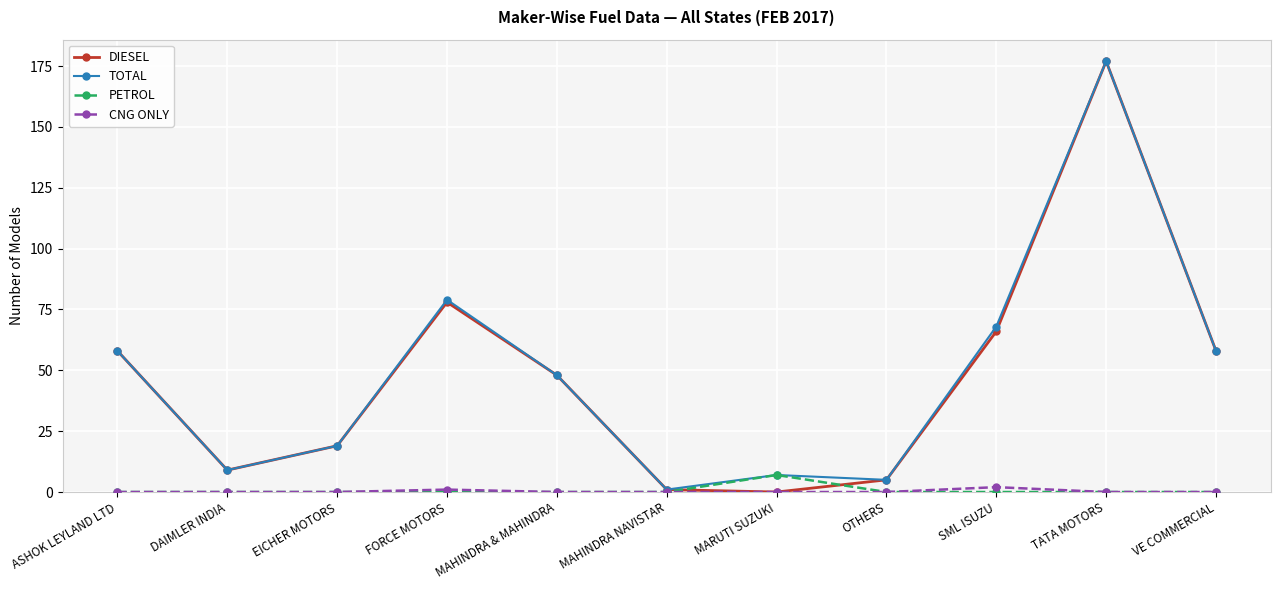

Reading left to right, transcribe all the data shown in this chart.

DIESEL: ASHOK LEYLAND LTD=58	DAIMLER INDIA=9	EICHER MOTORS=19	FORCE MOTORS=78	MAHINDRA & MAHINDRA=48	MAHINDRA NAVISTAR=1	MARUTI SUZUKI=0	OTHERS=5	SML ISUZU=66	TATA MOTORS=177	VE COMMERCIAL=58
TOTAL: ASHOK LEYLAND LTD=58	DAIMLER INDIA=9	EICHER MOTORS=19	FORCE MOTORS=79	MAHINDRA & MAHINDRA=48	MAHINDRA NAVISTAR=1	MARUTI SUZUKI=7	OTHERS=5	SML ISUZU=68	TATA MOTORS=177	VE COMMERCIAL=58
PETROL: ASHOK LEYLAND LTD=0	DAIMLER INDIA=0	EICHER MOTORS=0	FORCE MOTORS=0	MAHINDRA & MAHINDRA=0	MAHINDRA NAVISTAR=0	MARUTI SUZUKI=7	OTHERS=0	SML ISUZU=0	TATA MOTORS=0	VE COMMERCIAL=0
CNG ONLY: ASHOK LEYLAND LTD=0	DAIMLER INDIA=0	EICHER MOTORS=0	FORCE MOTORS=1	MAHINDRA & MAHINDRA=0	MAHINDRA NAVISTAR=0	MARUTI SUZUKI=0	OTHERS=0	SML ISUZU=2	TATA MOTORS=0	VE COMMERCIAL=0